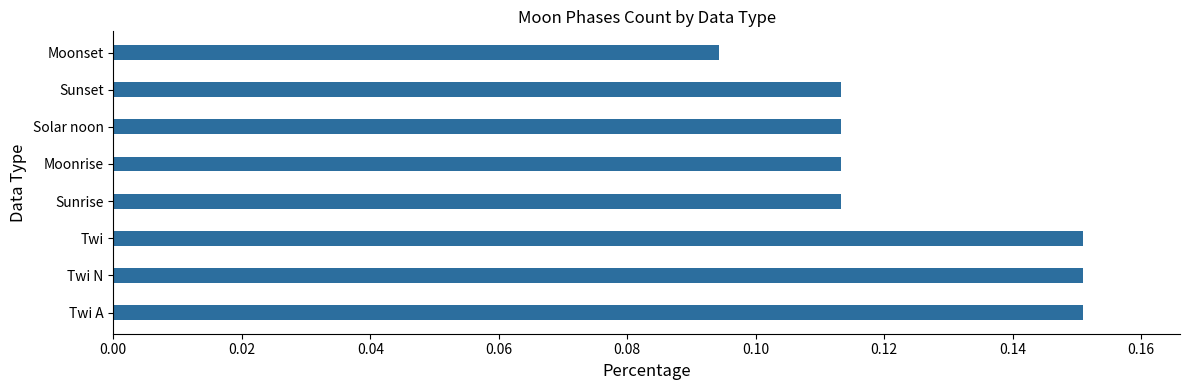

How many distinct data groups are displayed?

1